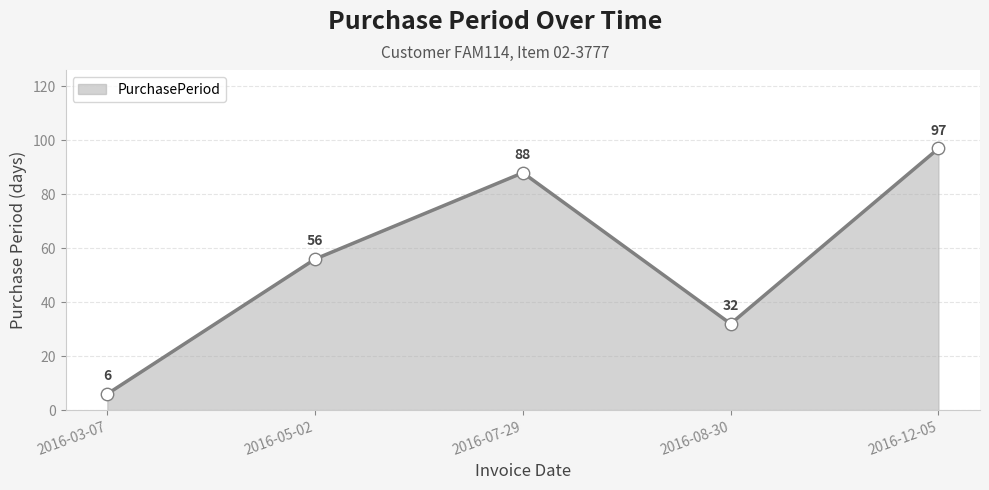

Approximately how many times larger is the value at 2016-05-02 compared to 2016-03-07?

9.3